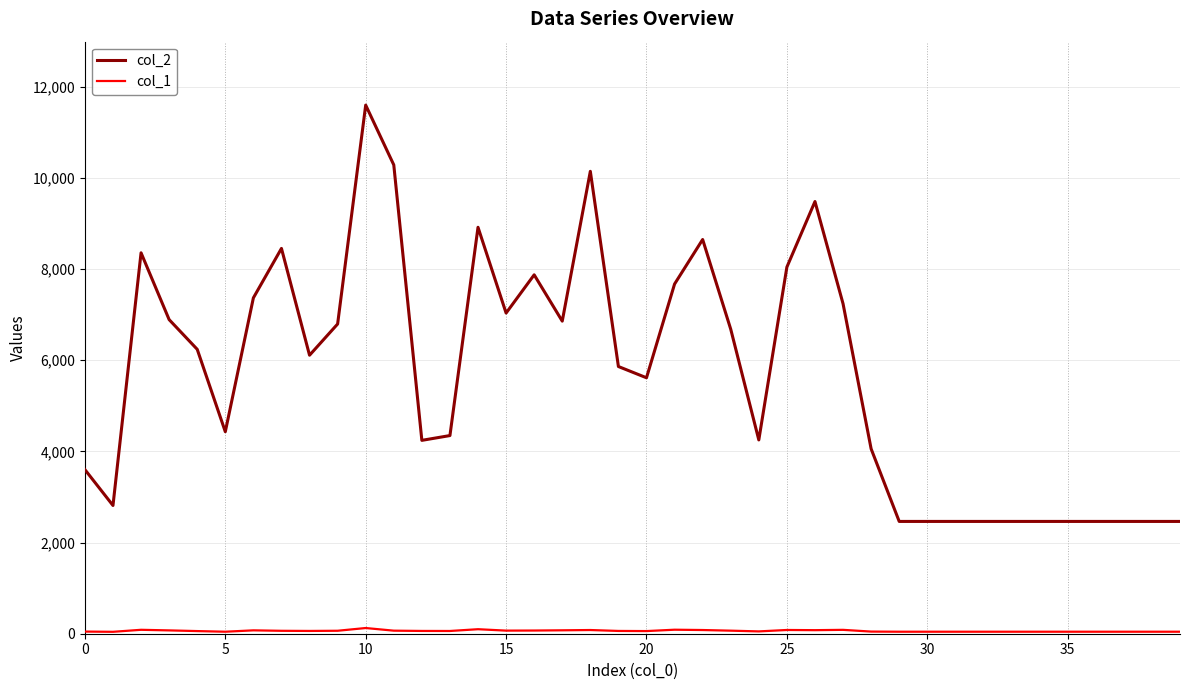

Which series has the widest spread of values?

col_2